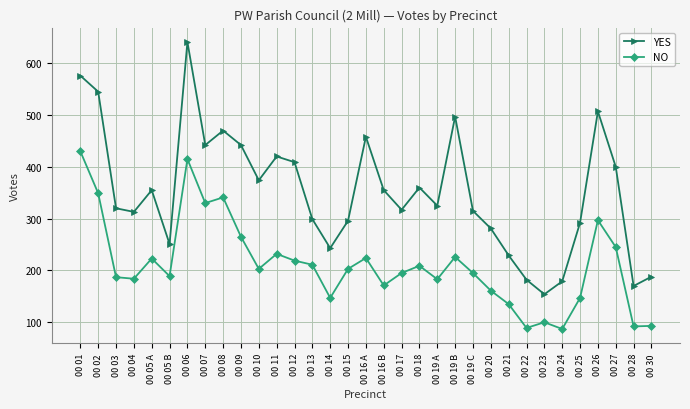

What are all the series names shown in the legend?

YES, NO